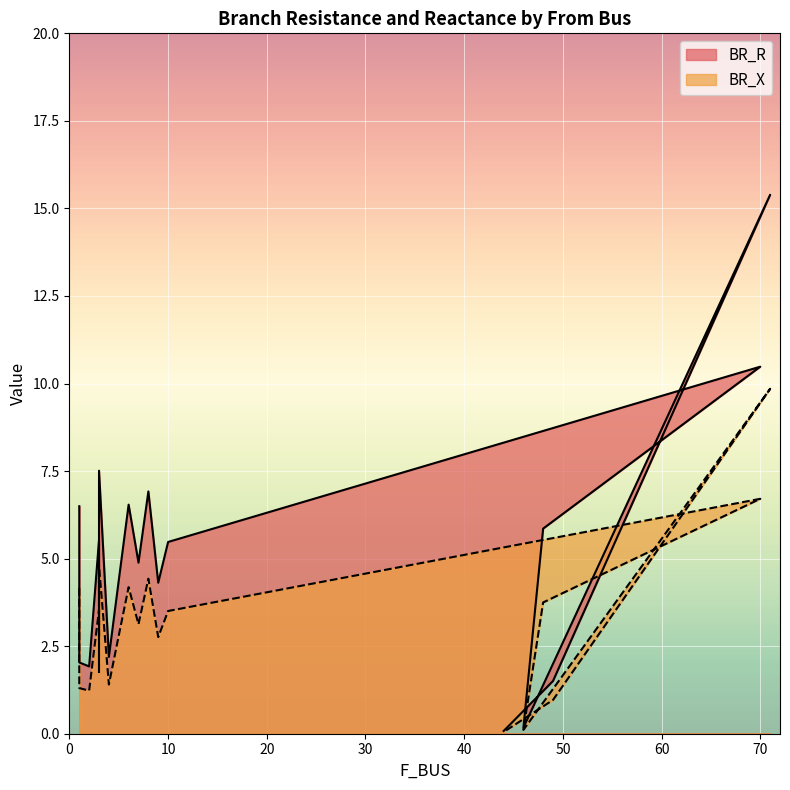

Rank the categories by BR_X value from highest to lowest.

71, 70, 3, 8, 6, 1, 48, 3, 10, 7, 5, 9, 3, 4, 1, 2, 49, 46, 44